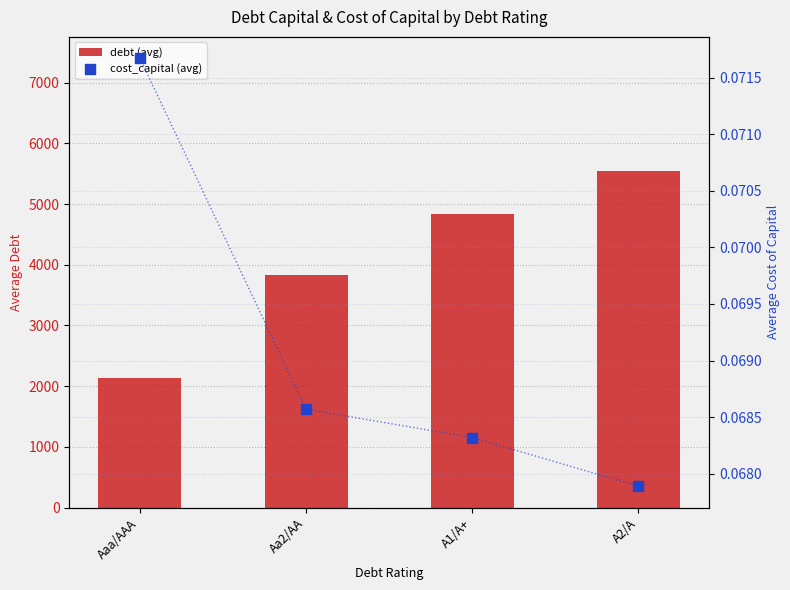

At which category is the sum across all series the highest?

A2/A